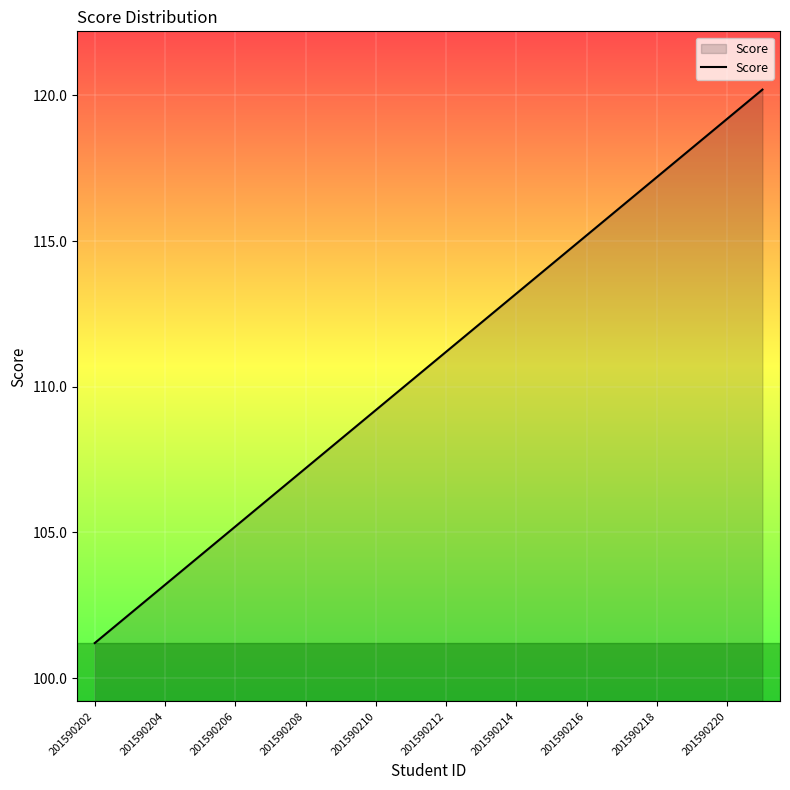

Does the chart have visible grid lines?

Yes